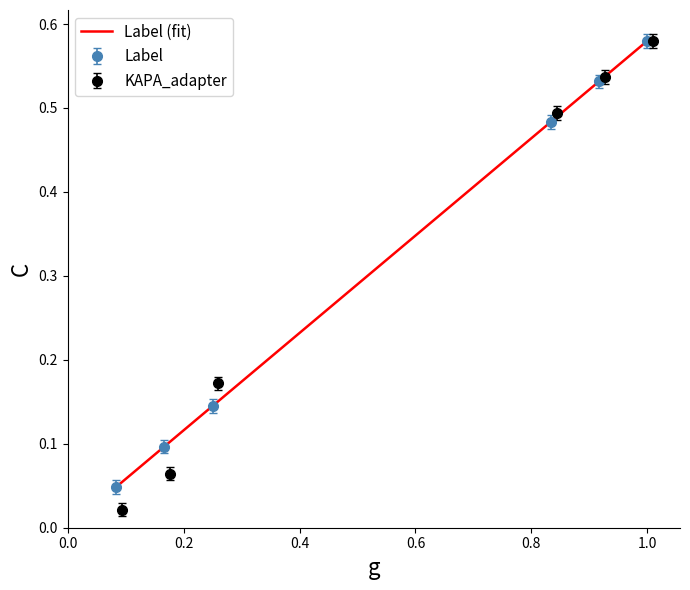

True or false: Label has more than 0 points higher than both neighbors.

False